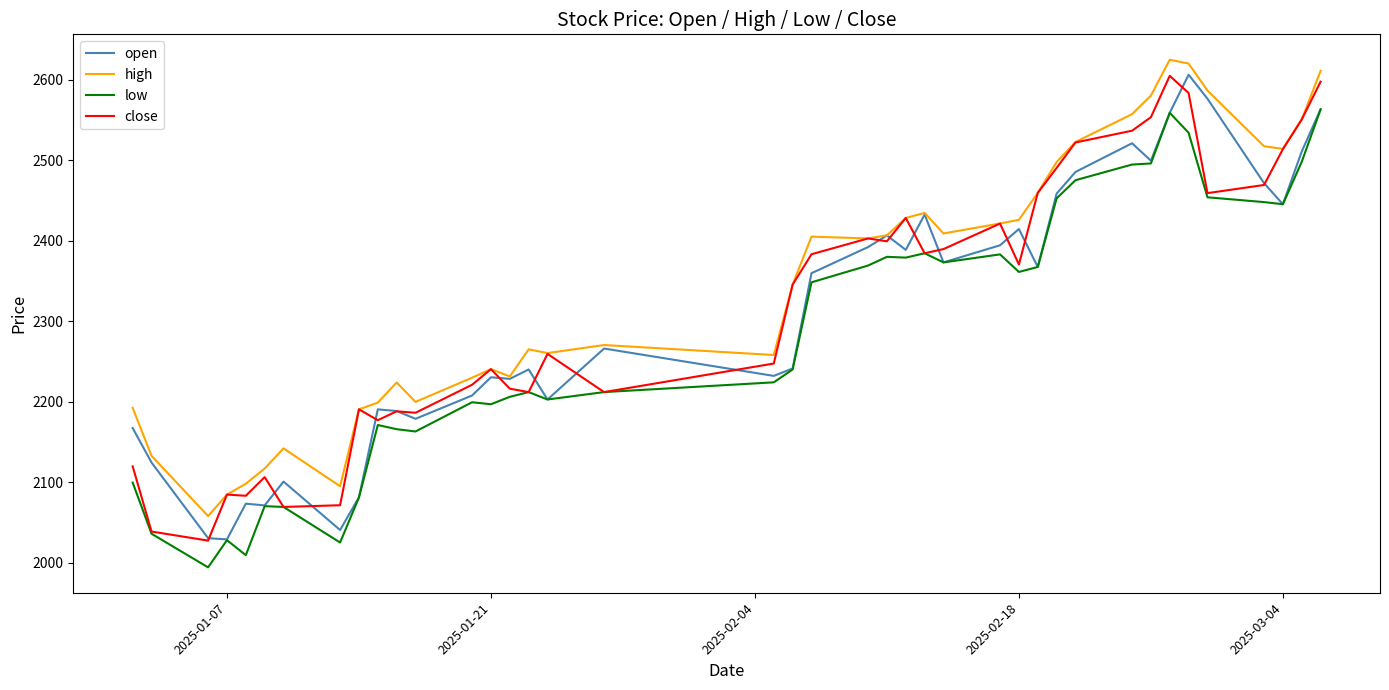

What is the maximum value shown in the chart?

2624.7